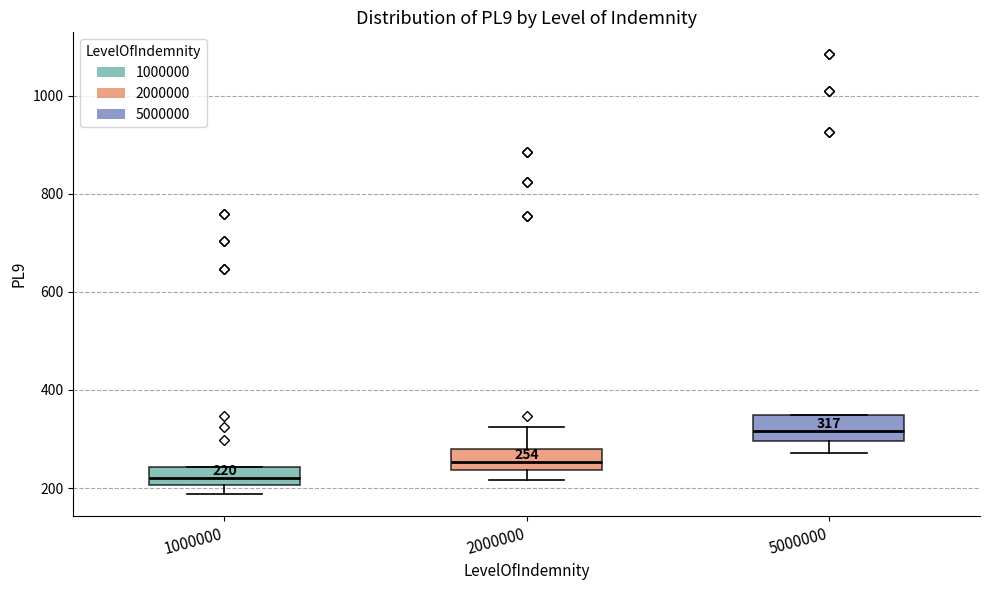

Which box's median line is the highest?

5000000